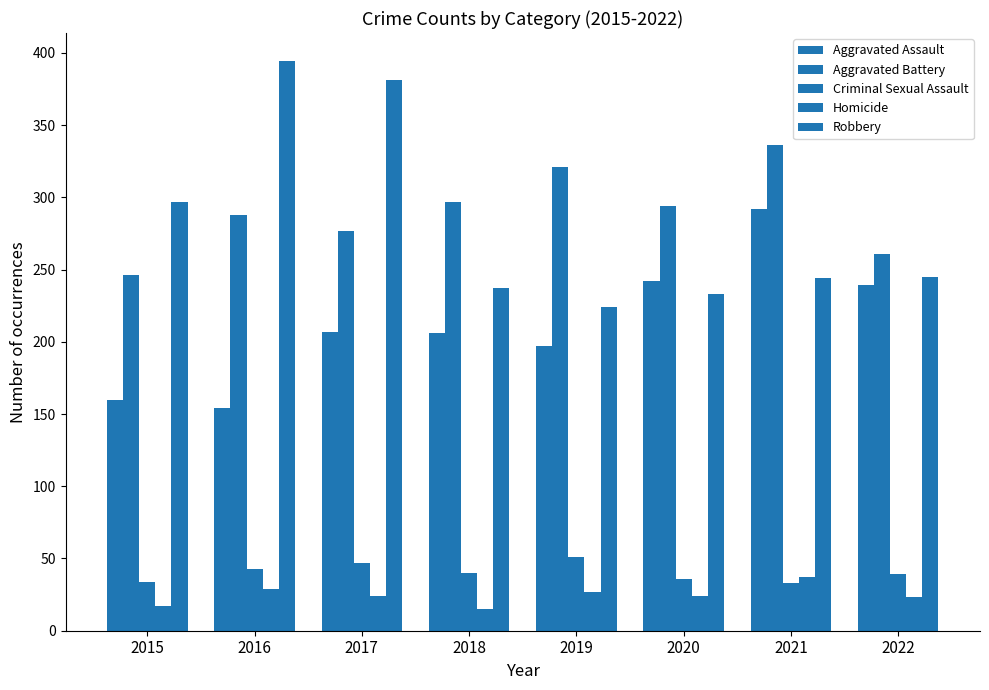

Reading right to left, extract all data points from this chart.

Aggravated Assault: 2022=239	2021=292	2020=242	2019=197	2018=206	2017=207	2016=154	2015=160
Aggravated Battery: 2022=261	2021=336	2020=294	2019=321	2018=297	2017=277	2016=288	2015=246
Criminal Sexual Assault: 2022=39	2021=33	2020=36	2019=51	2018=40	2017=47	2016=43	2015=34
Homicide: 2022=23	2021=37	2020=24	2019=27	2018=15	2017=24	2016=29	2015=17
Robbery: 2022=245	2021=244	2020=233	2019=224	2018=237	2017=381	2016=394	2015=297